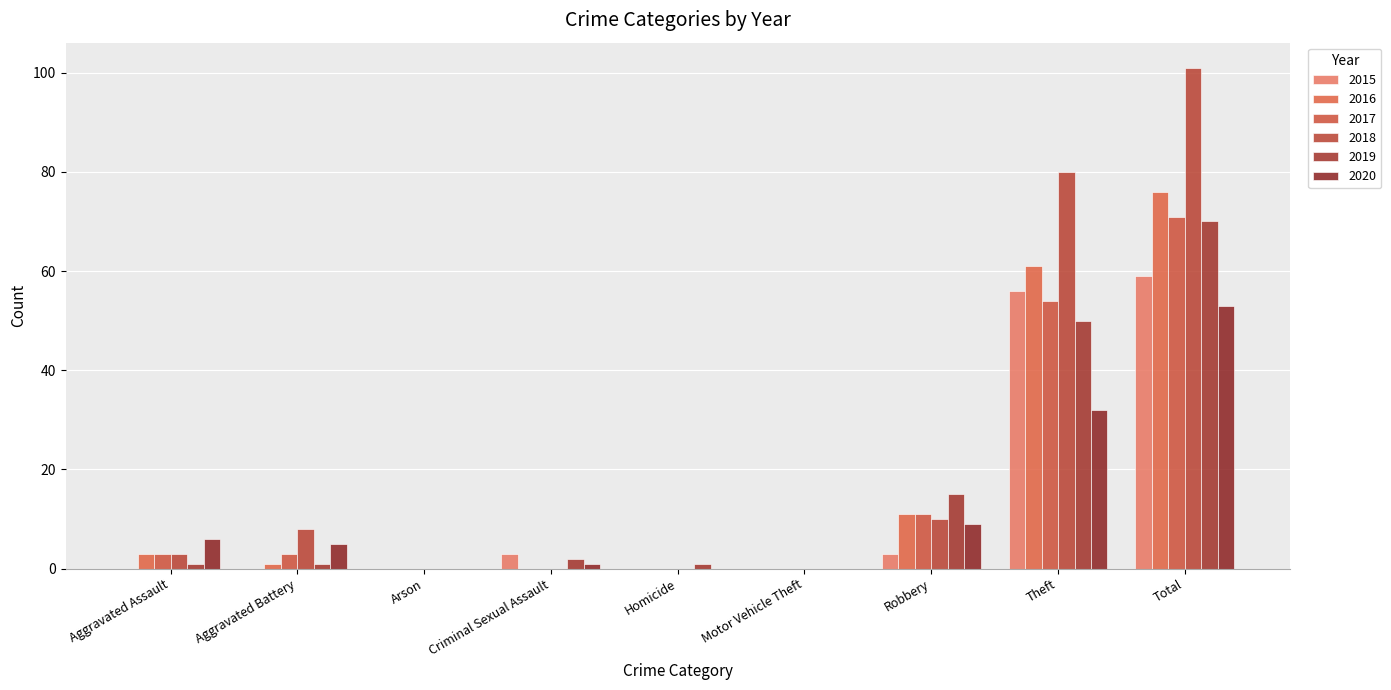

What is the spread (max minus min) of values at Total?

48